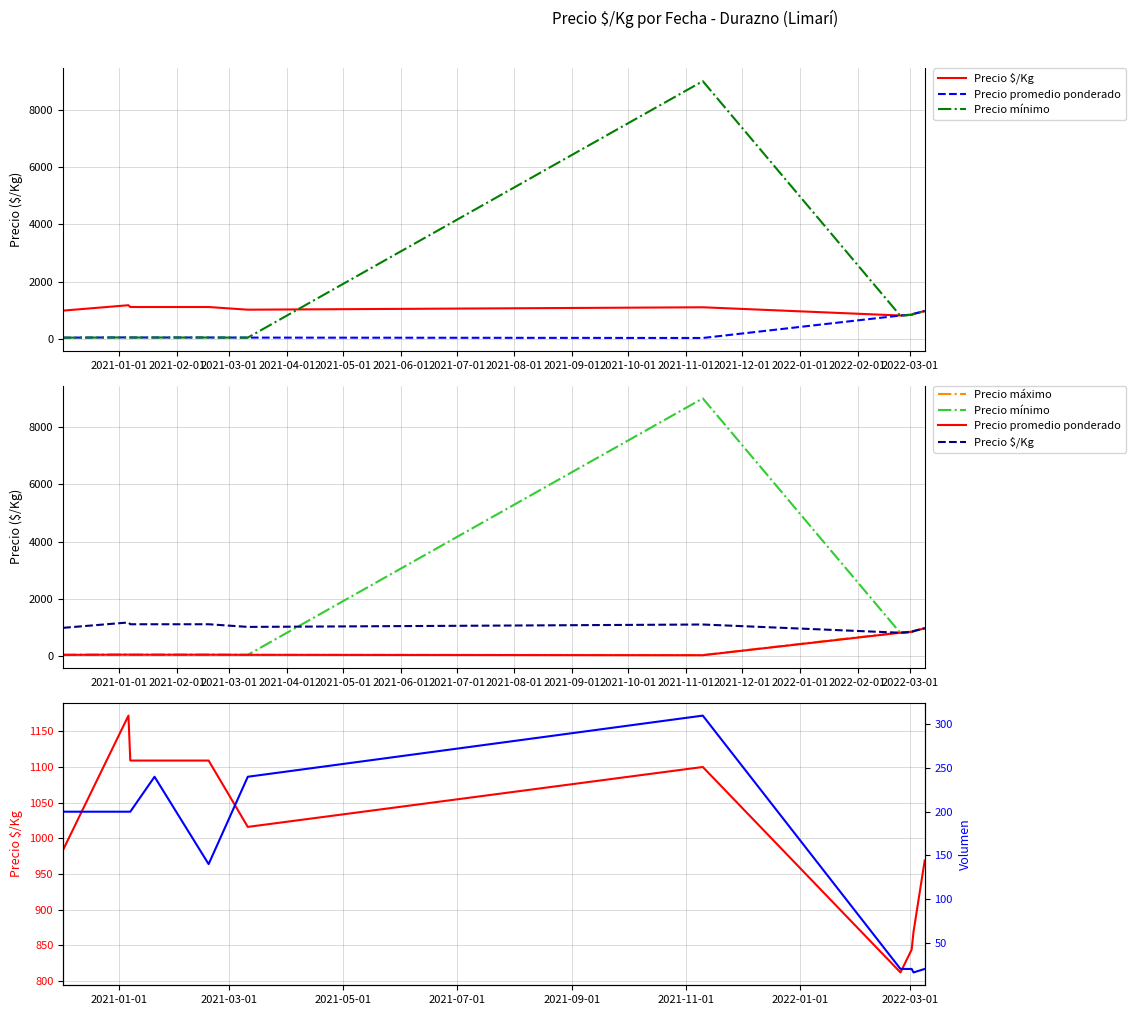

What is the value of the Volumen point at the 9th from the left?

20.0